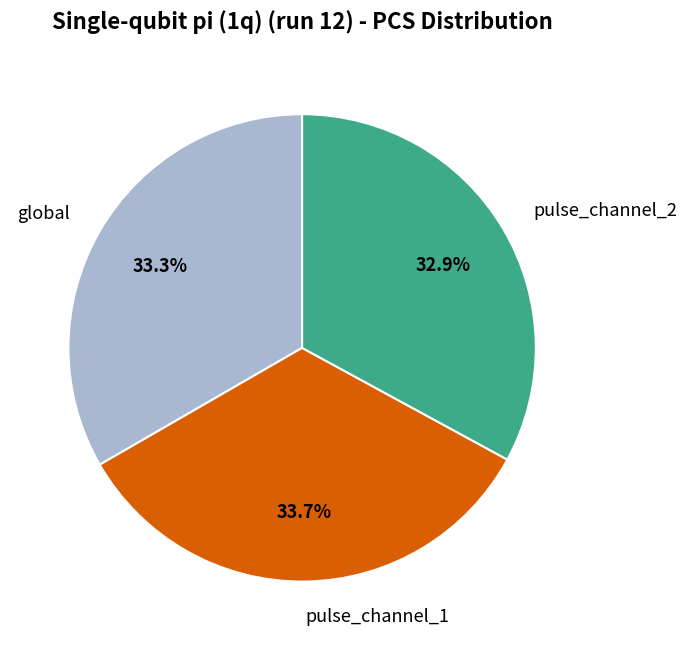

To the nearest percent, what portion does global represent?

33%